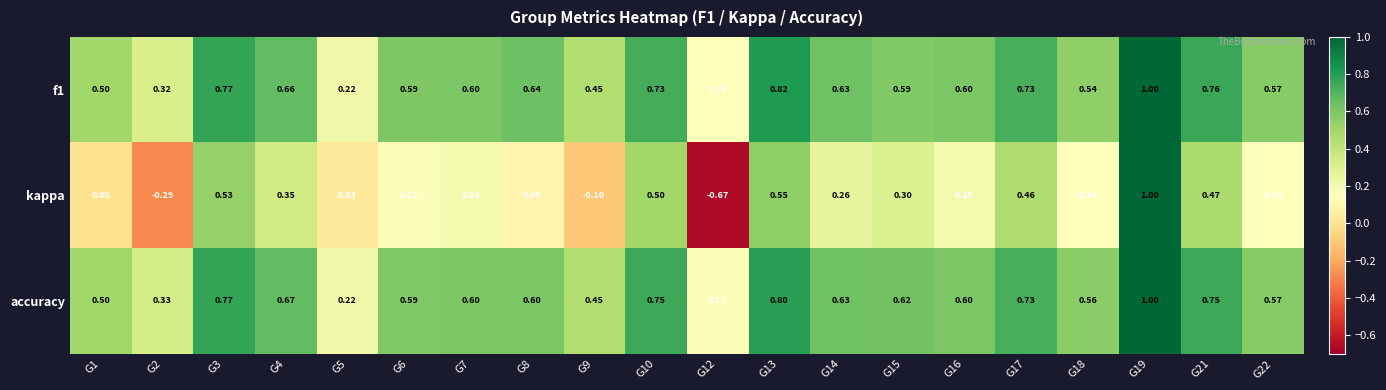

How many negative values does the kappa series have?

3